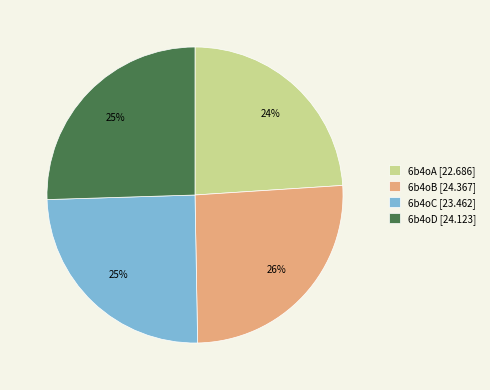

Is there any slice that represents more than half of the pie?

No